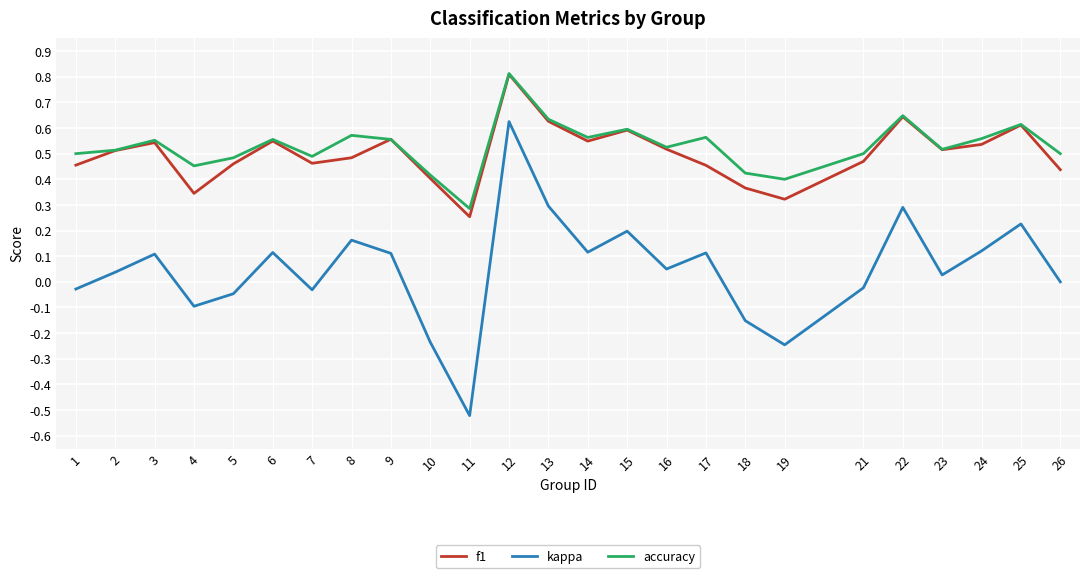

Is this an area chart (filled region under the line)?

No